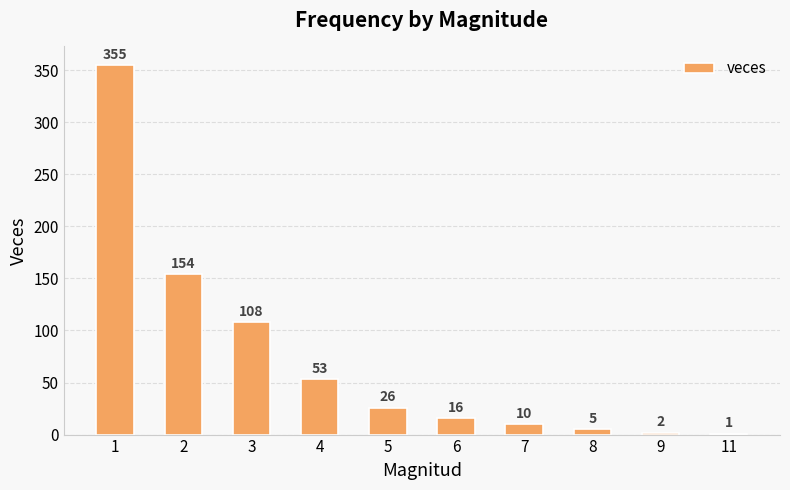

How many data points does each series have?

10